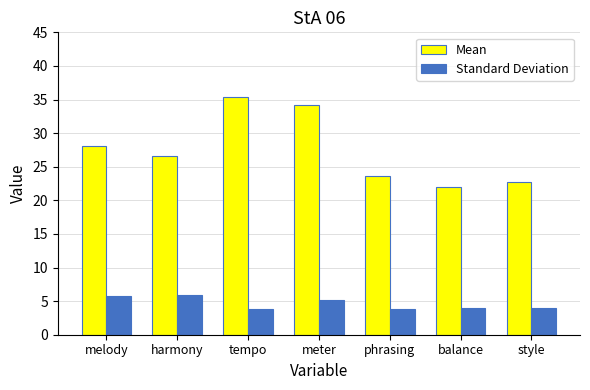

The Mean series shows 35.4 at tempo. True or false?

True